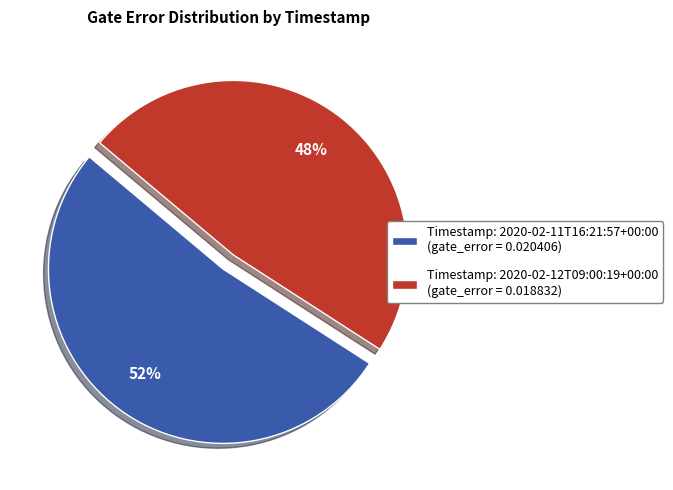

Which has a higher value, Timestamp: 2020-02-12T09:00:19+00:00 (gate_error = 0.018832) or Timestamp: 2020-02-11T16:21:57+00:00 (gate_error = 0.020406)?

Timestamp: 2020-02-11T16:21:57+00:00 (gate_error = 0.020406)